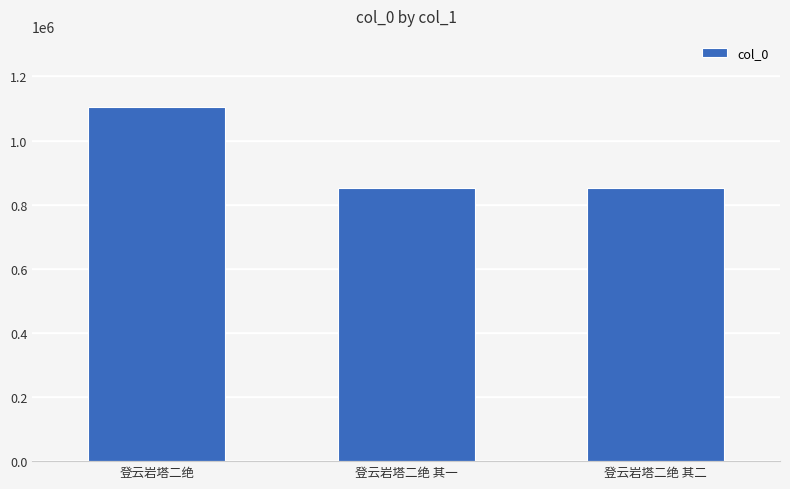

What is the minimum value shown in the chart?

852672